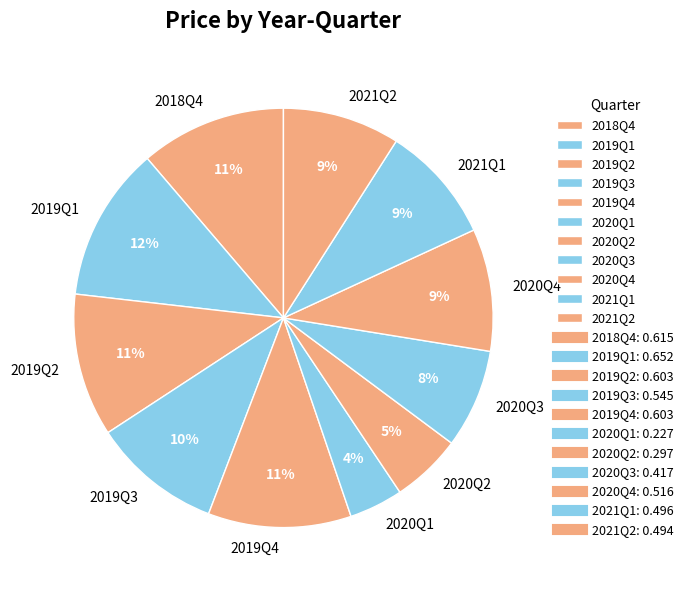

Combined, do 2021Q1 and 2019Q3 account for over 50%?

No